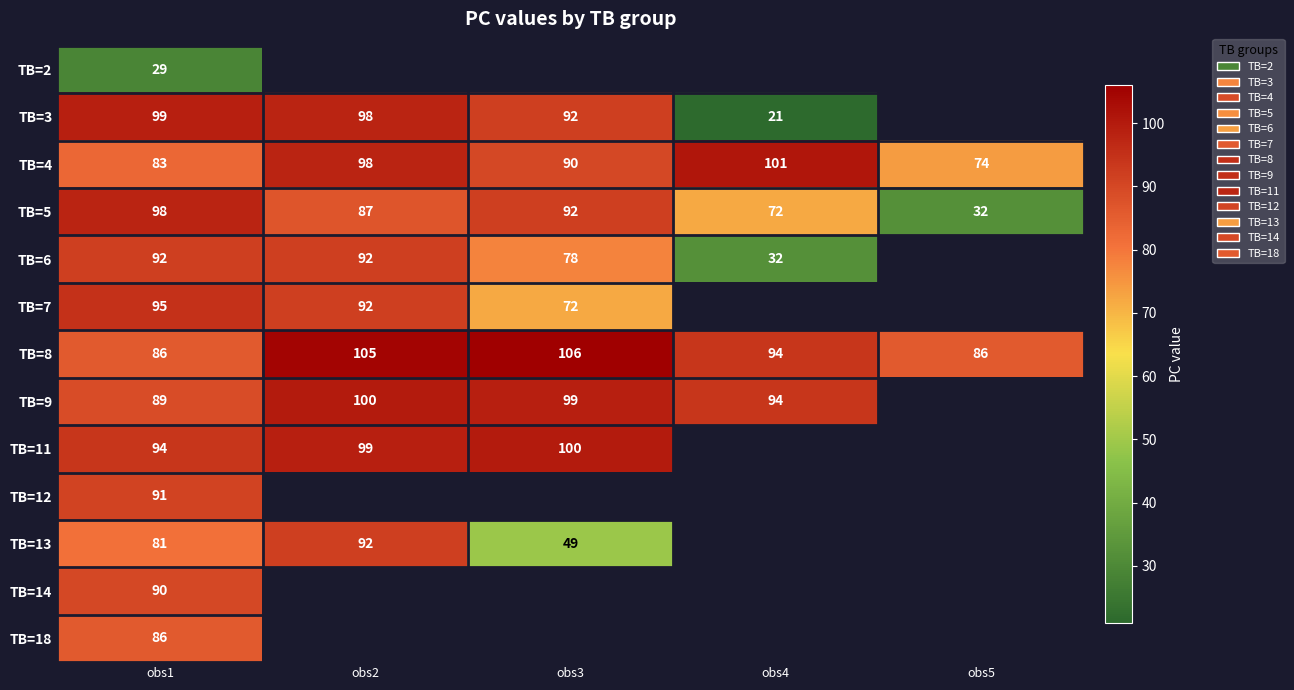

What is the spread (max minus min) of values at obs1?

70